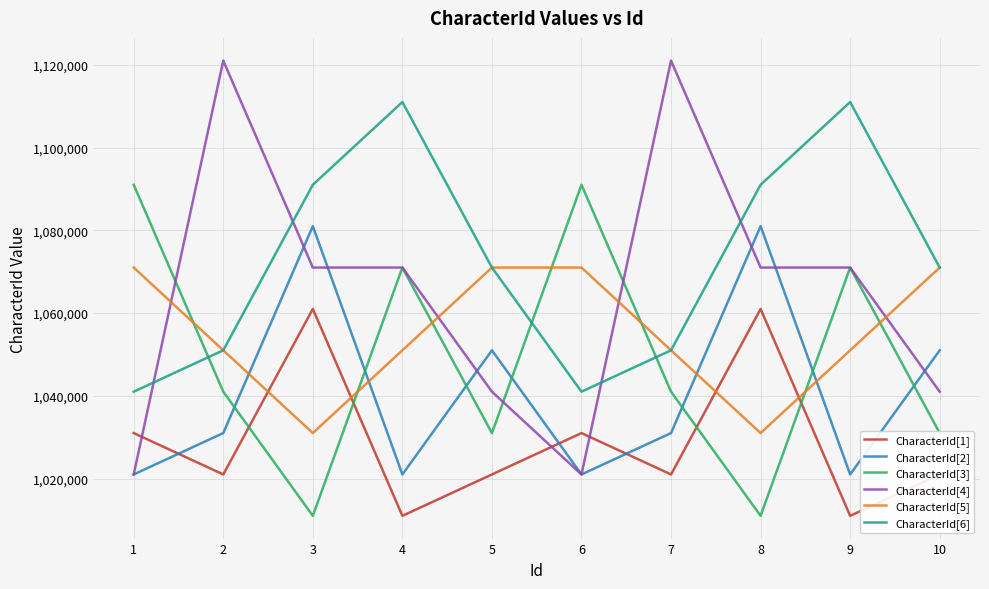

True or false: CharacterId[6] and CharacterId[2] intersect in this chart.

False